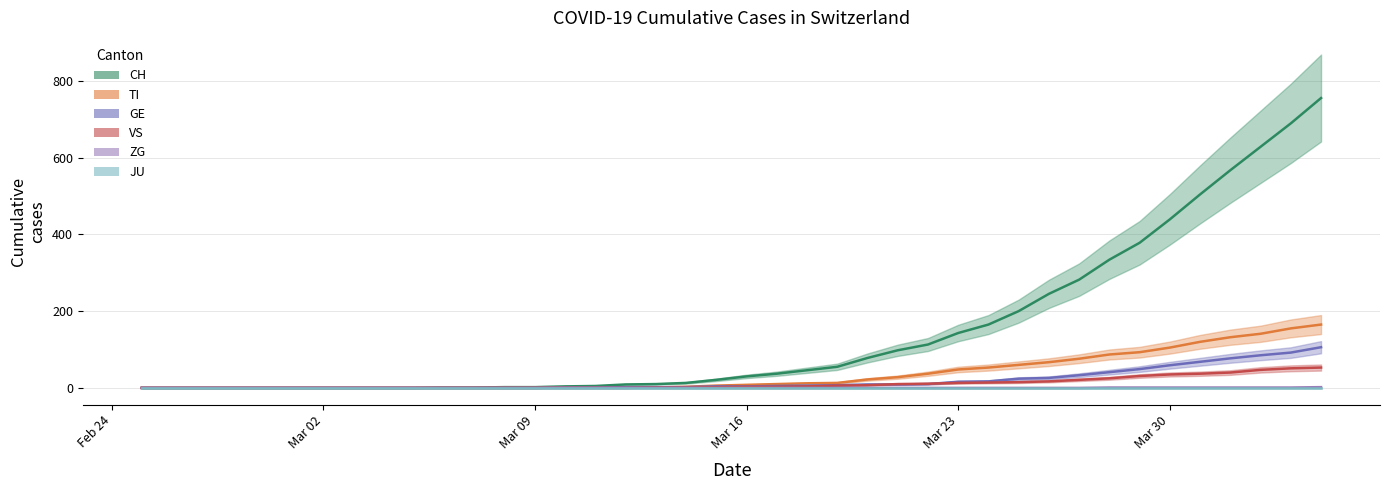

What value does the GE series have at 2020-03-27, to the nearest 10?

30